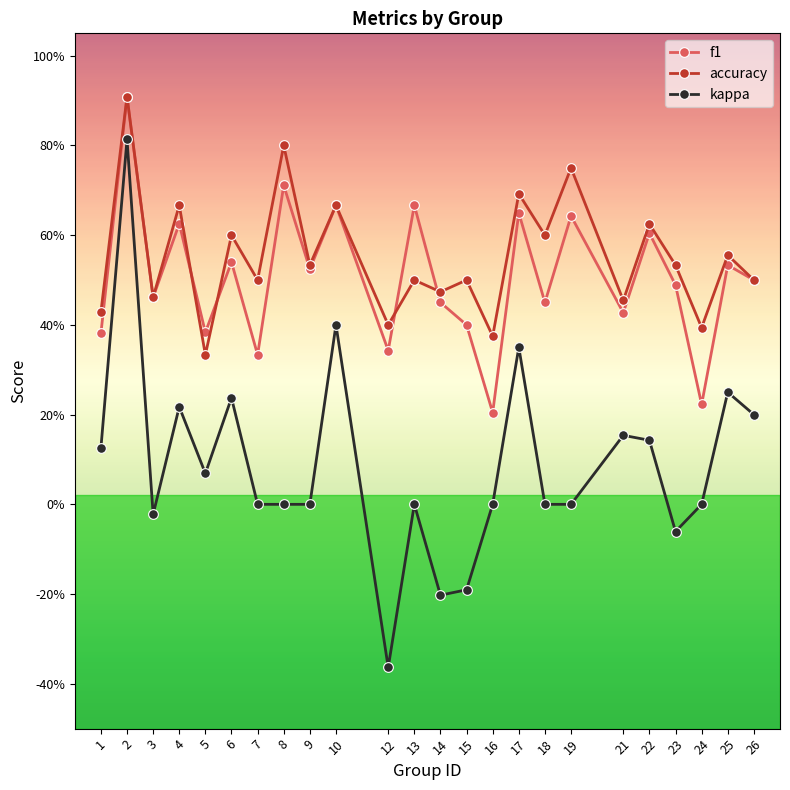

Which series changed the most between 12 and 21?

kappa